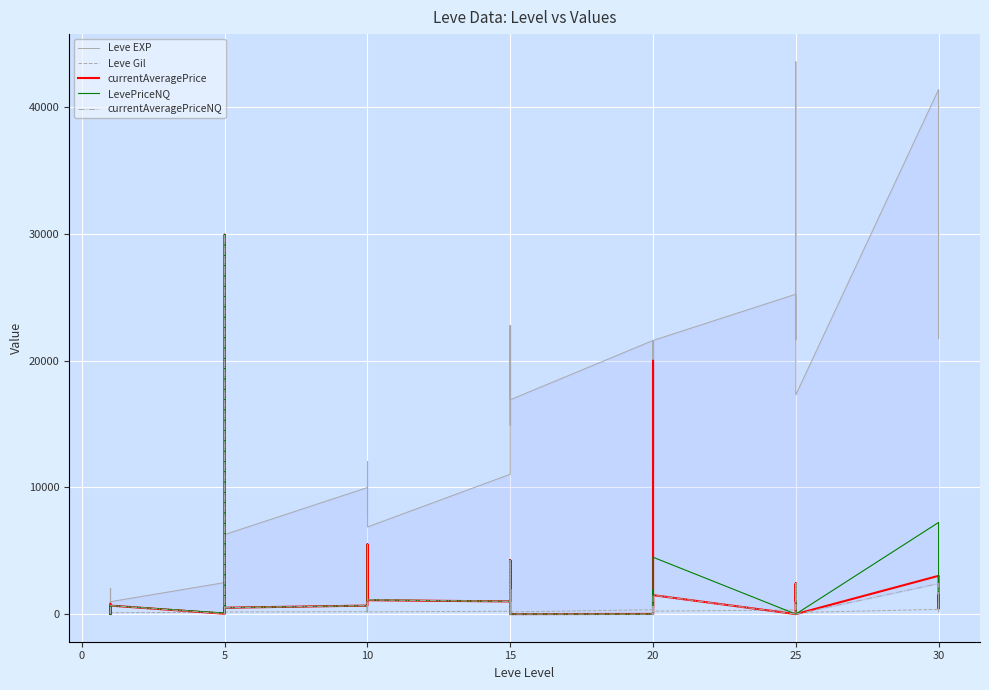

Which series has the largest total across all categories?

Leve EXP